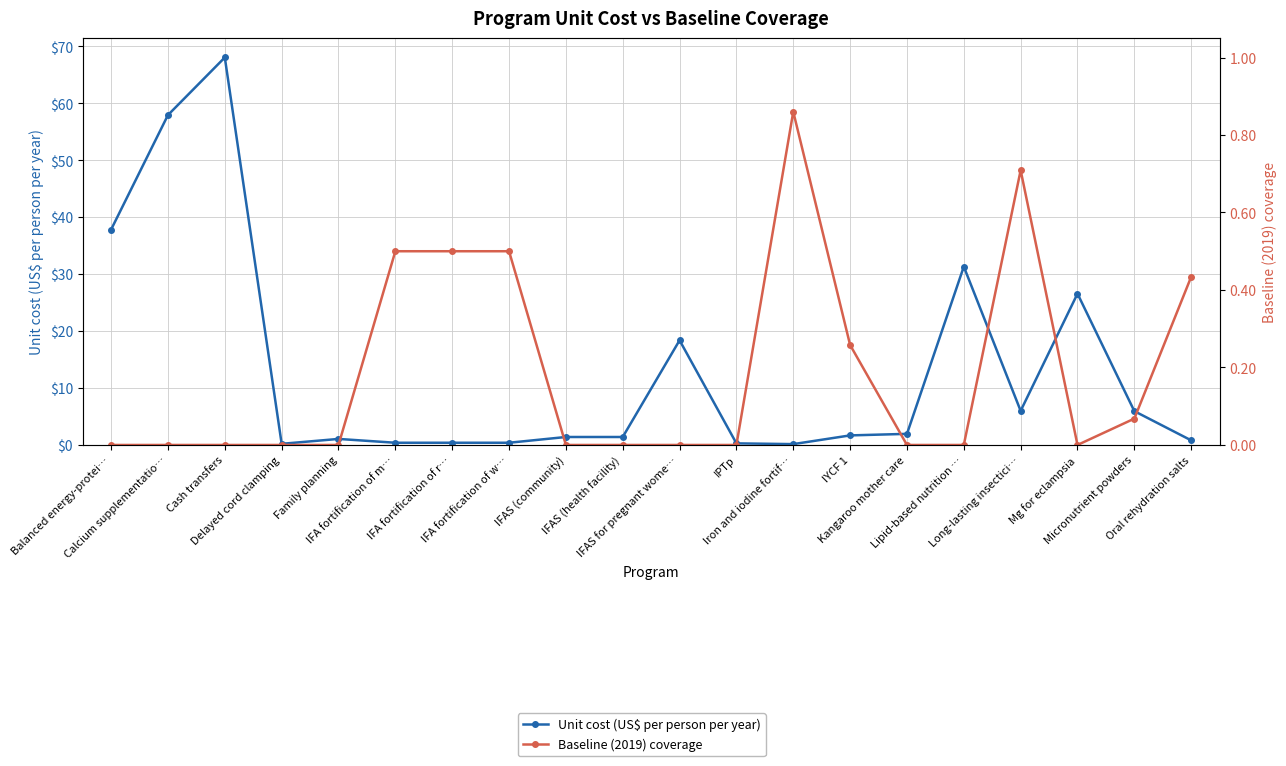

Is it true that Unit cost (US$ per person per year) equals 2.0 at IFAS (health facility)?

False